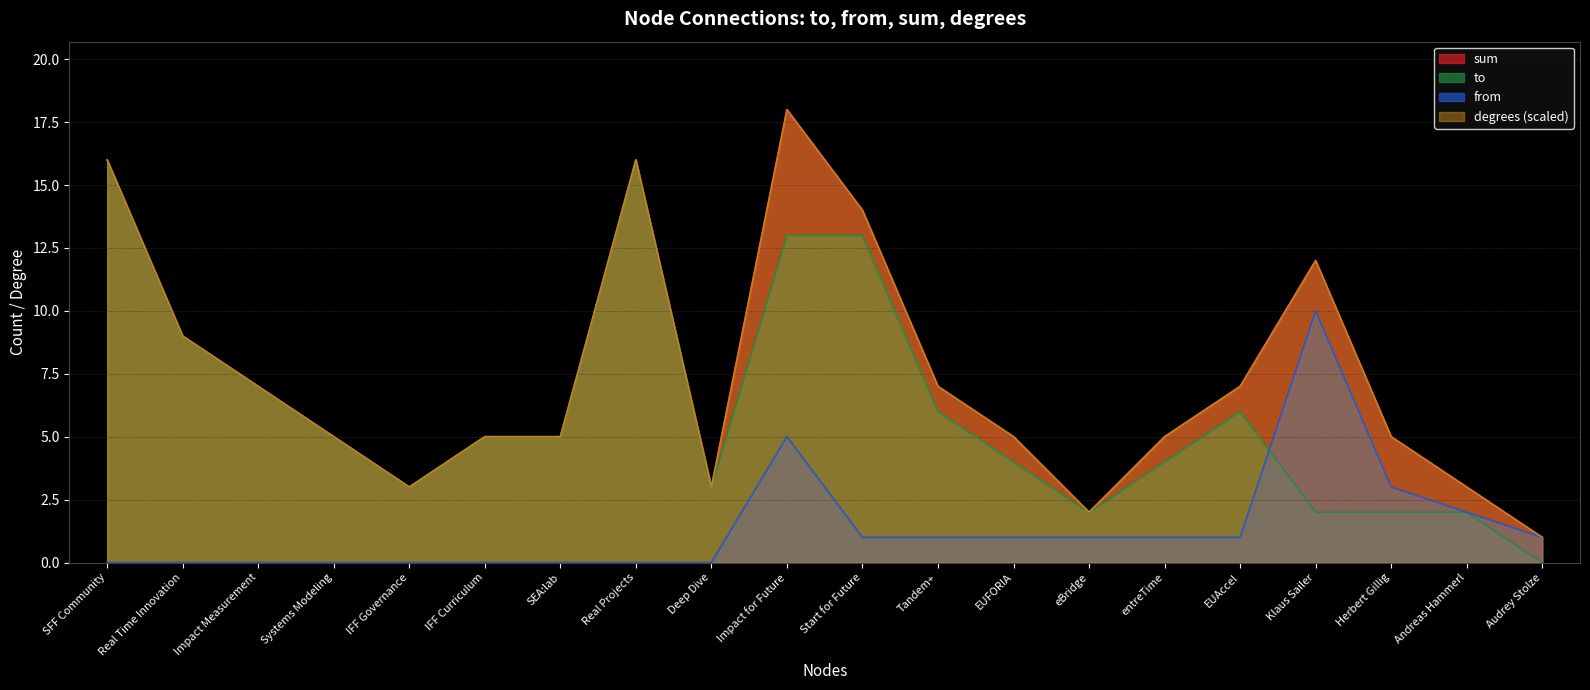

At which category does to reach its first local peak?

Real Projects